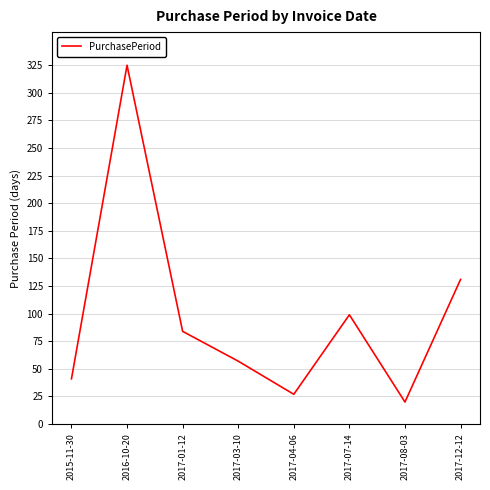

Reading right to left, list all the values displayed in this chart.

131	20	99	27	57	84	325	41